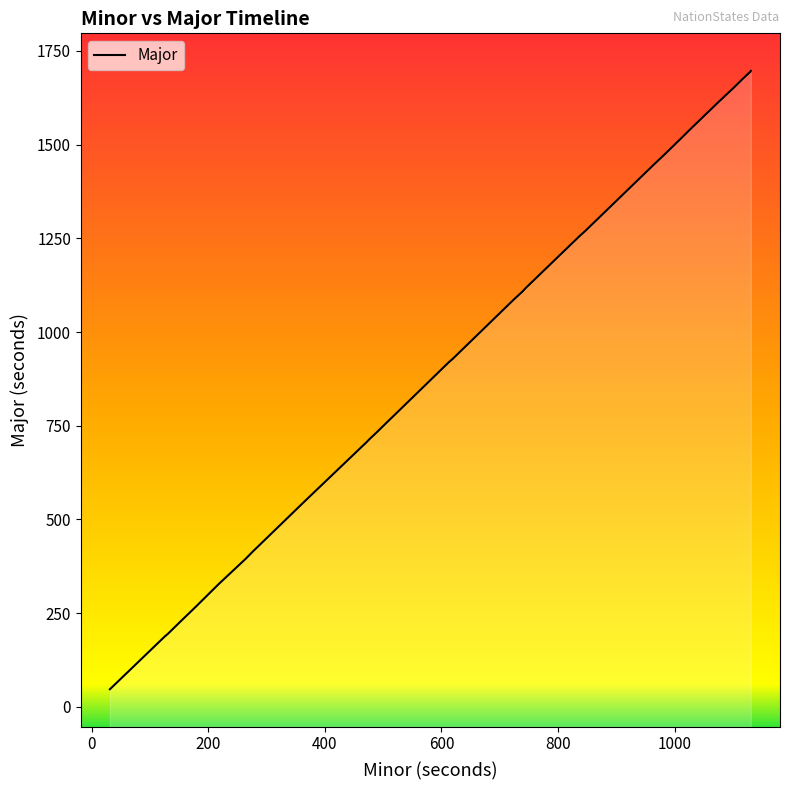

How many distinct data groups are displayed?

1